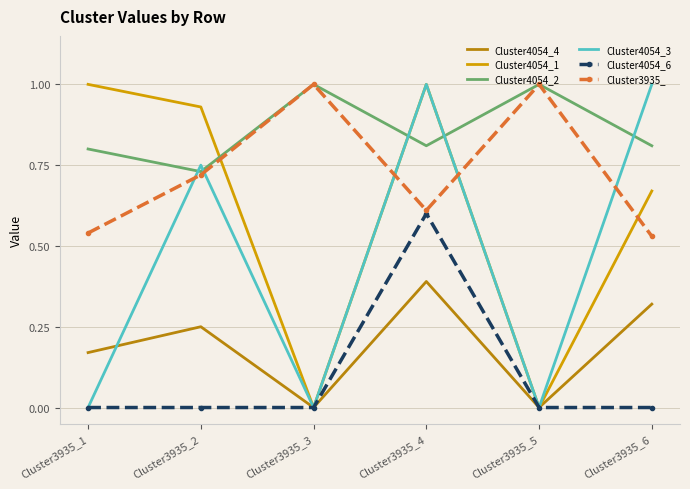

Reading right to left, extract all data points from this chart.

Cluster4054_4: Cluster3935_6=0.3	Cluster3935_5=0.0	Cluster3935_4=0.4	Cluster3935_3=0.0	Cluster3935_2=0.2	Cluster3935_1=0.2
Cluster4054_1: Cluster3935_6=0.7	Cluster3935_5=0.0	Cluster3935_4=1.0	Cluster3935_3=0.0	Cluster3935_2=0.9	Cluster3935_1=1.0
Cluster4054_2: Cluster3935_6=0.8	Cluster3935_5=1.0	Cluster3935_4=0.8	Cluster3935_3=1.0	Cluster3935_2=0.7	Cluster3935_1=0.8
Cluster4054_3: Cluster3935_6=1.0	Cluster3935_5=0.0	Cluster3935_4=1.0	Cluster3935_3=0.0	Cluster3935_2=0.8	Cluster3935_1=0.0
Cluster4054_6: Cluster3935_6=0.0	Cluster3935_5=0.0	Cluster3935_4=0.6	Cluster3935_3=0.0	Cluster3935_2=0.0	Cluster3935_1=0.0
Cluster3935_: Cluster3935_6=0.5	Cluster3935_5=1.0	Cluster3935_4=0.6	Cluster3935_3=1.0	Cluster3935_2=0.7	Cluster3935_1=0.5